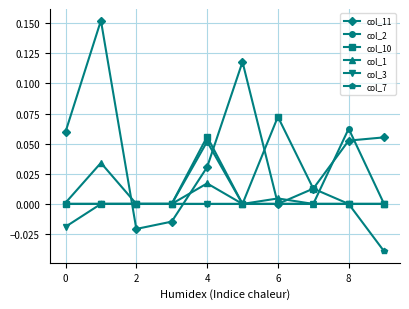

Which series has the largest range (max minus min)?

col_11